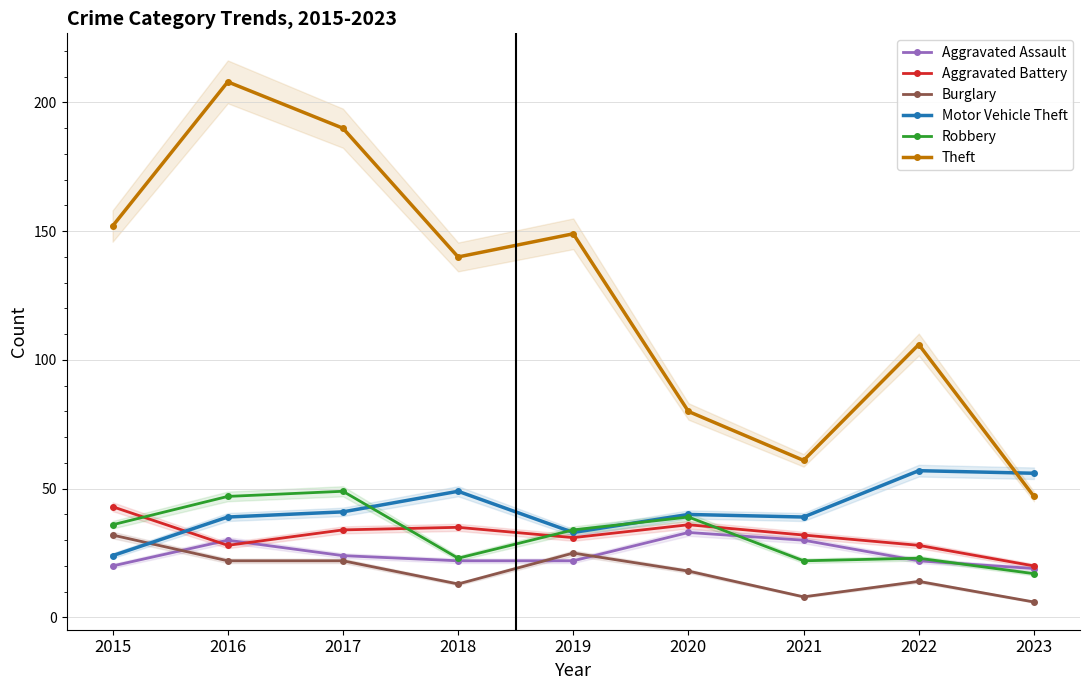

Between 2018 and 2022, which series saw the biggest shift?

Theft